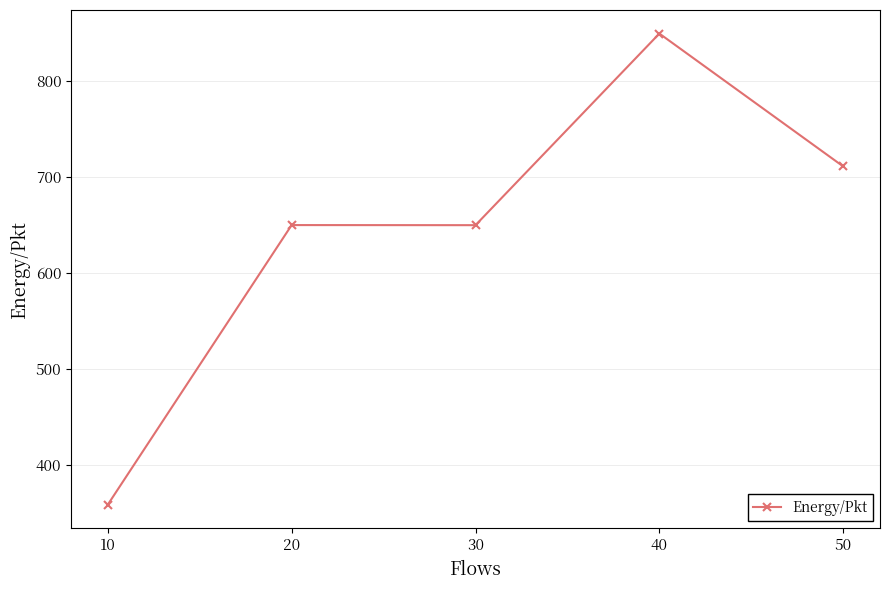

Is it true that the value at 30 is 903.9?

False